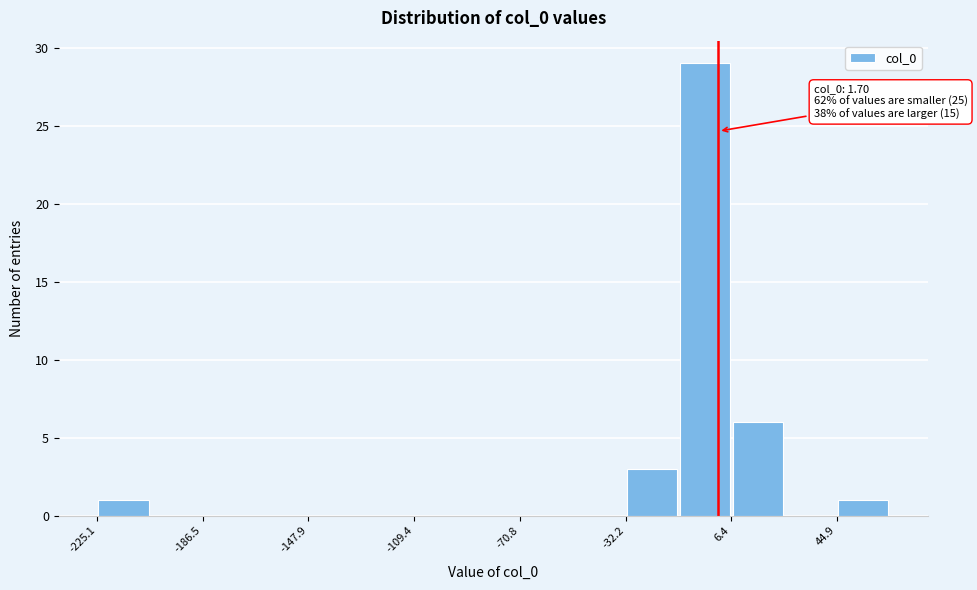

Around what value on the x-axis is the tallest bar? Give the approximate position of its centre, as read against the axis.

-5